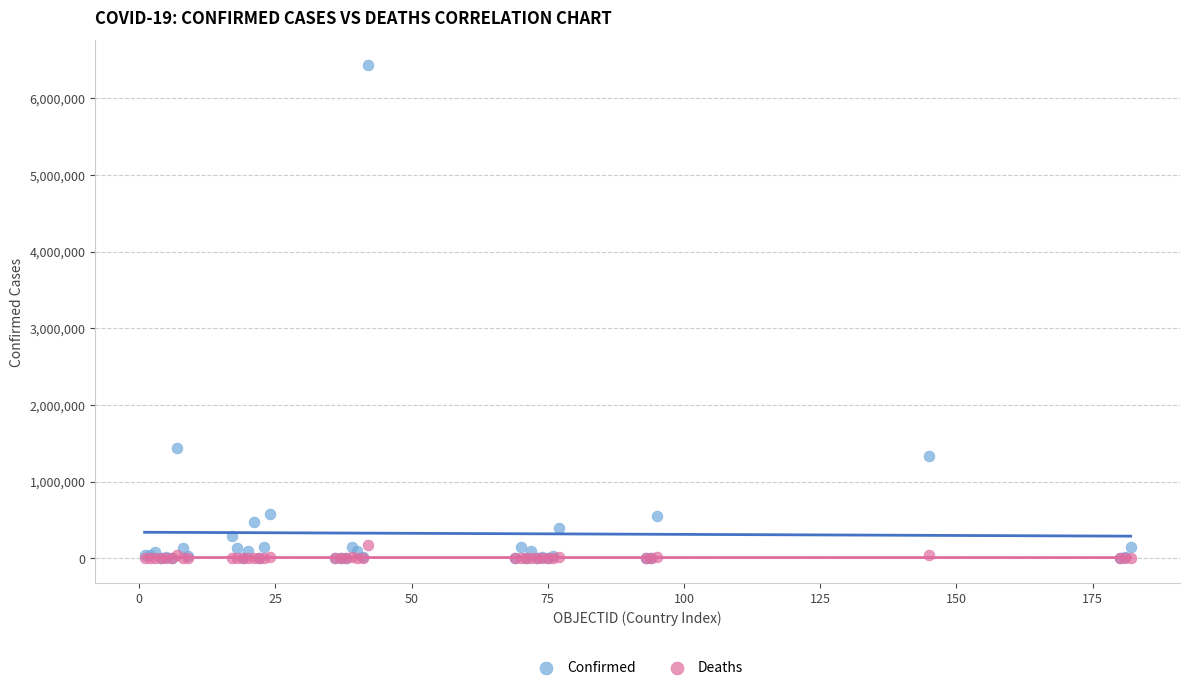

Which series reaches the maximum Y coordinate?

Confirmed